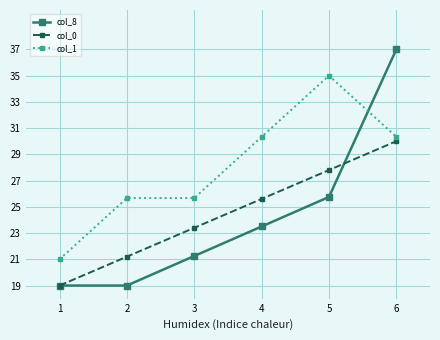

Rank the series by their maximum value, from lowest to highest.

col_0, col_1, col_8